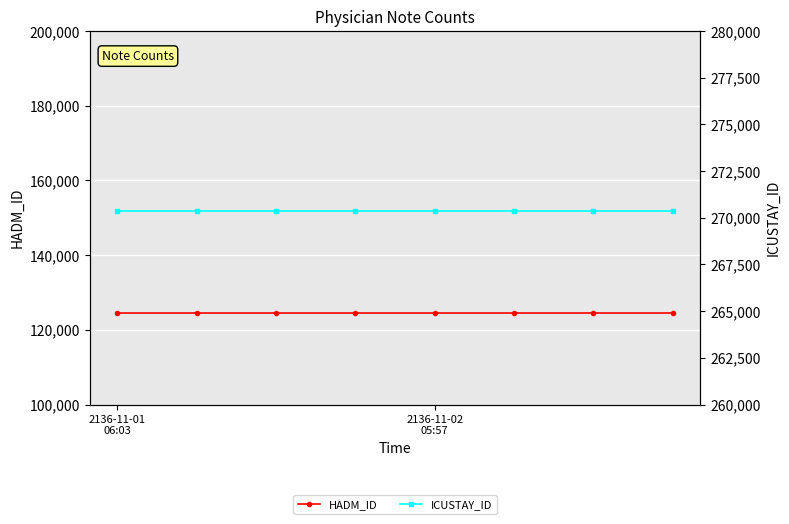

The HADM_ID series shows 214762 at 2136-11-02 05:57. True or false?

False